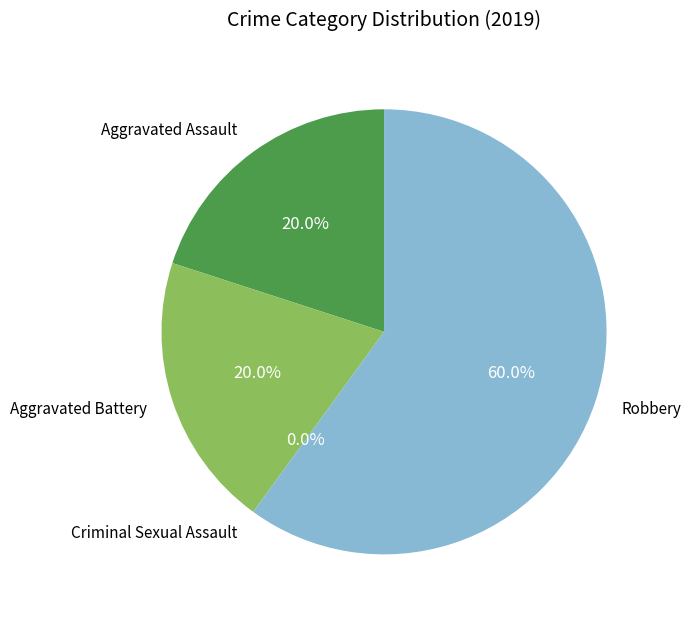

Between Criminal Sexual Assault and Aggravated Assault, which is larger?

Aggravated Assault